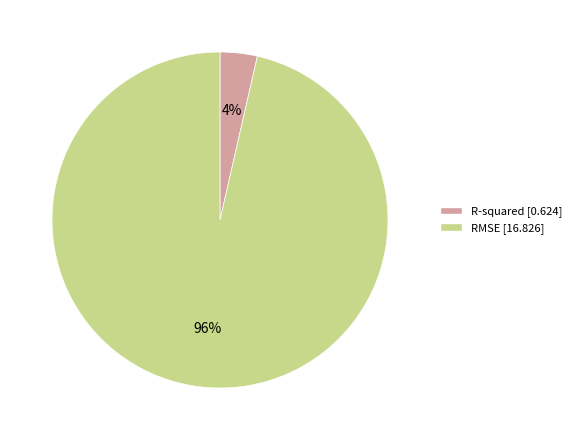

Rank the categories by value from lowest to highest.

R-squared, RMSE